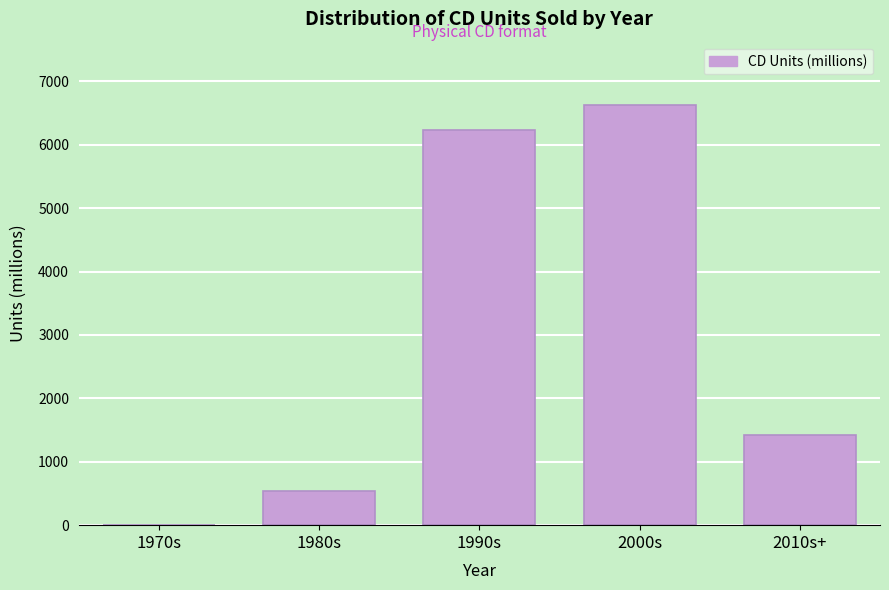

Reading left to right, extract all data points from this chart.

1970s=0.0	1980s=541.2	1990s=6225.6	2000s=6630.5	2010s+=1424.0